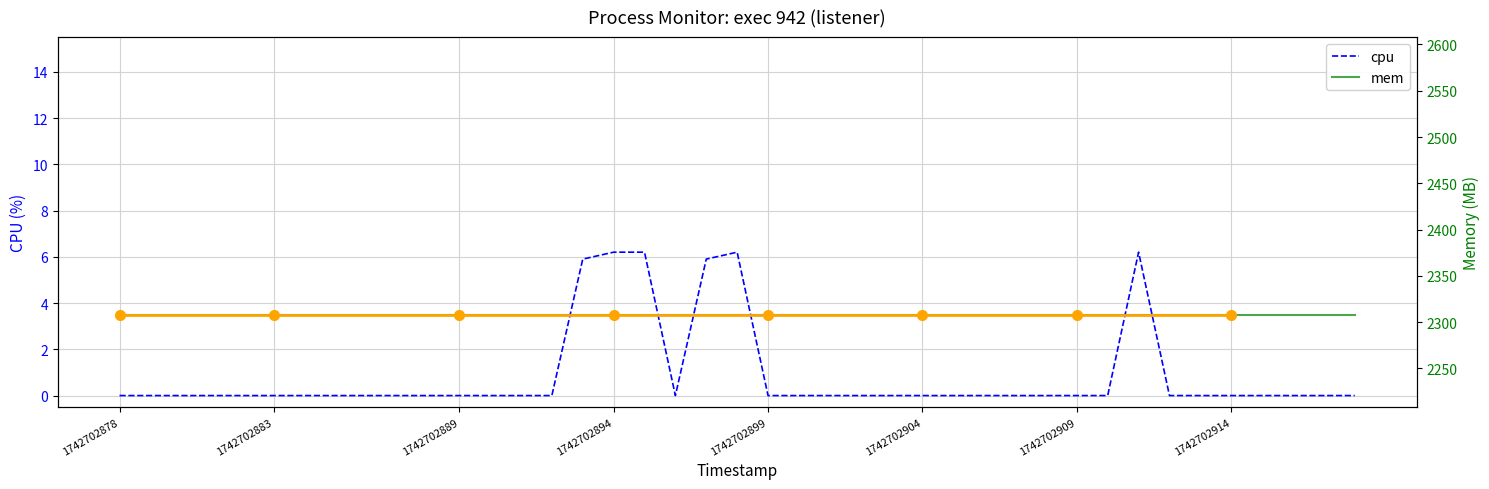

Is it true that the value at 1742702916 is -2.6?

False